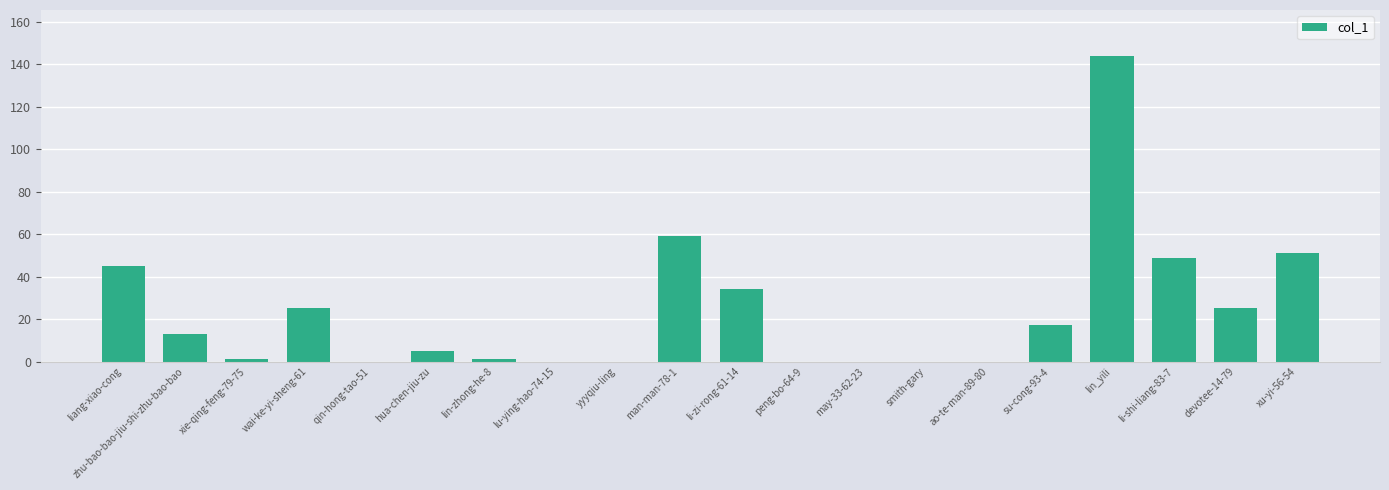

Are the bars horizontal?

No